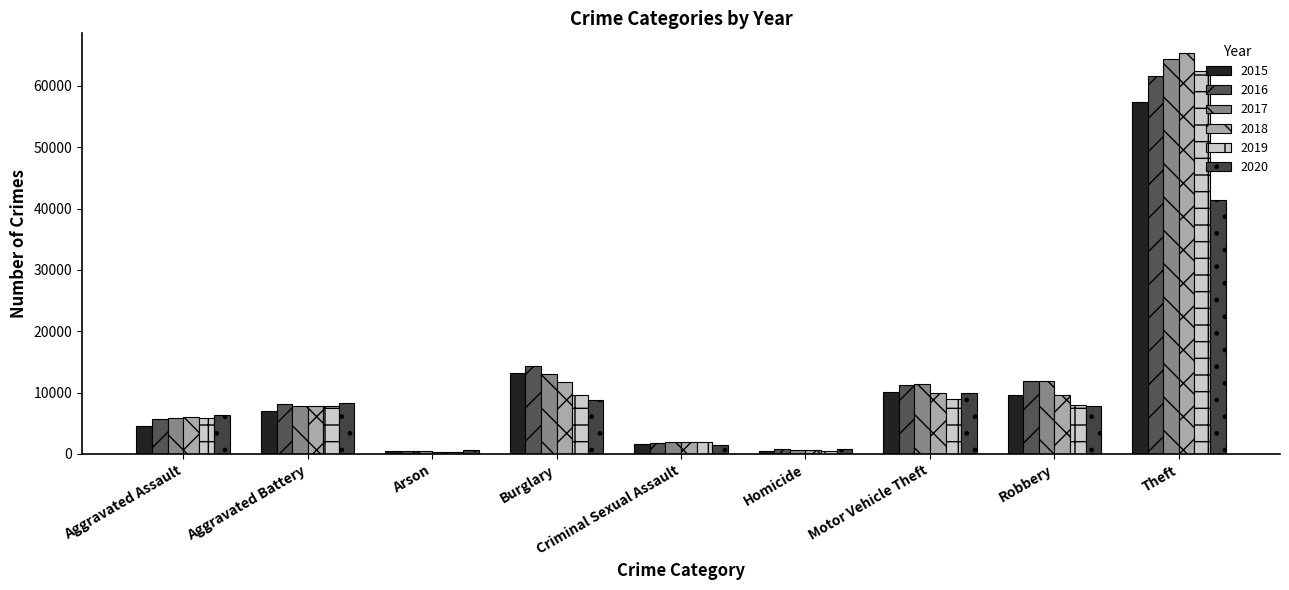

What is the approximate value of 2018 at Robbery, to the nearest 50?

9700